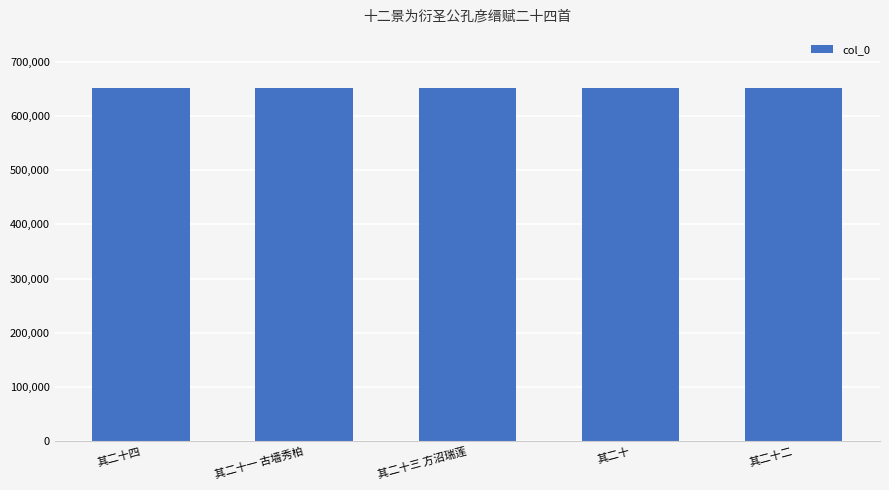

What is the value of the 5th bar from the left?

651434